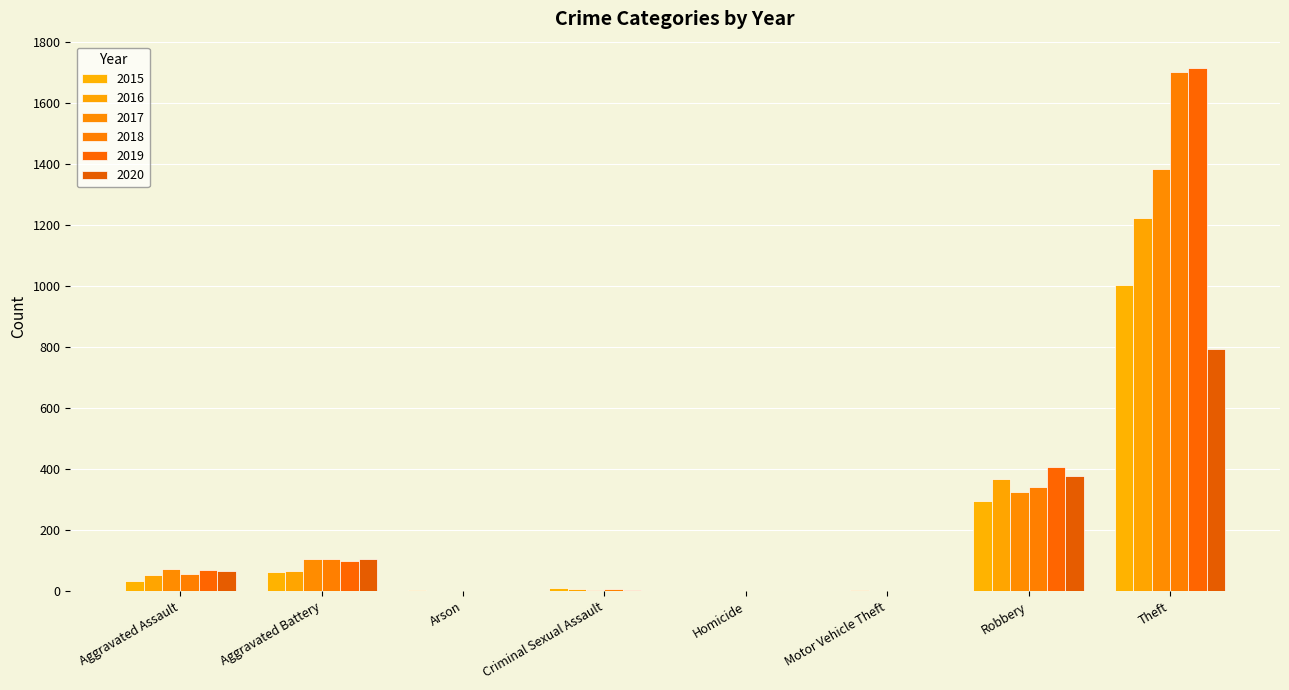

How many data points does each series have?

8